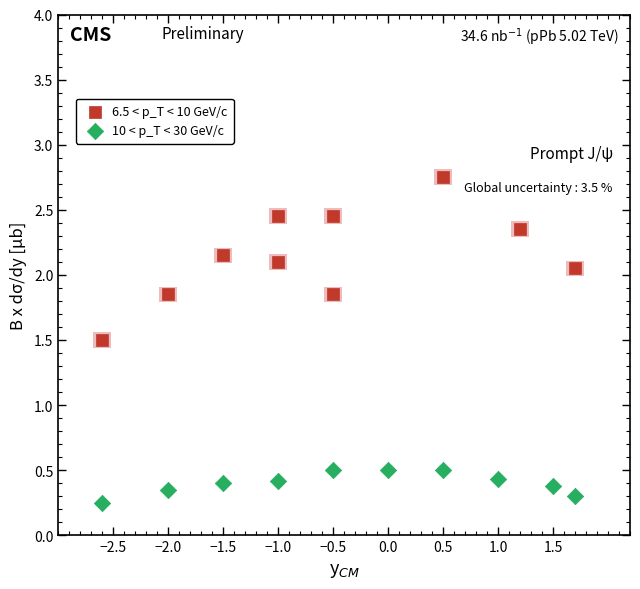

Which series has the largest Y range (max minus min)?

6.5 < p_T < 10 GeV/c